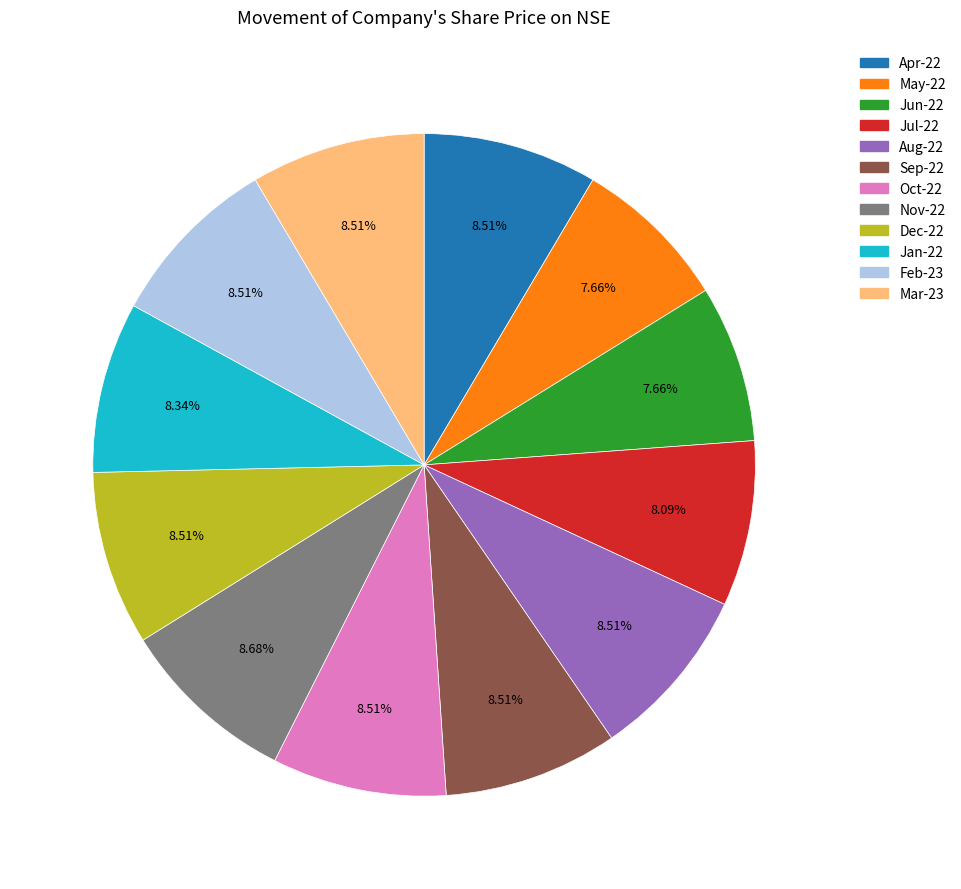

How many slices are in this pie chart?

12